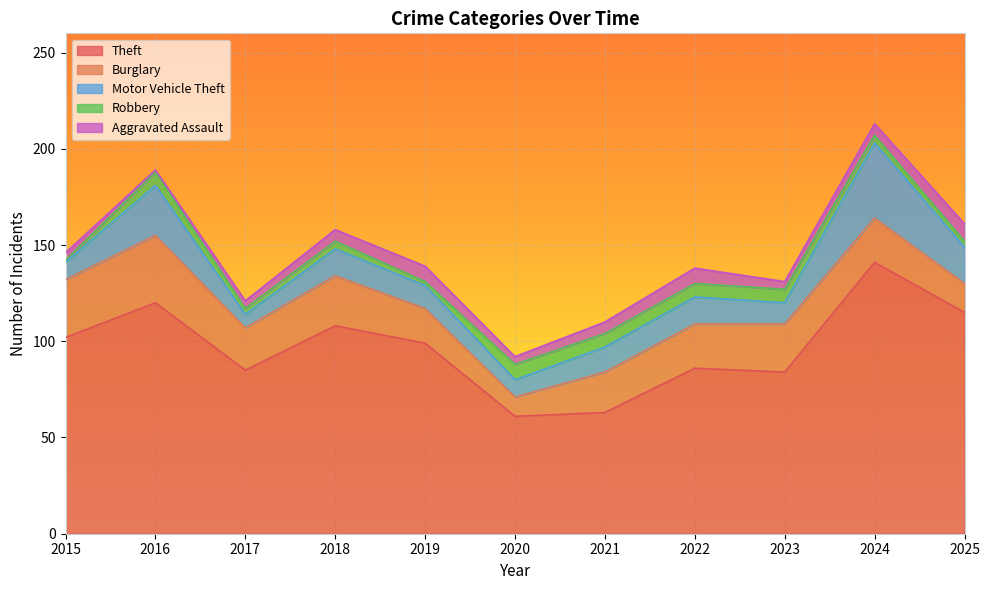

In Theft, how many points are higher than both neighbors (excluding endpoints)?

4